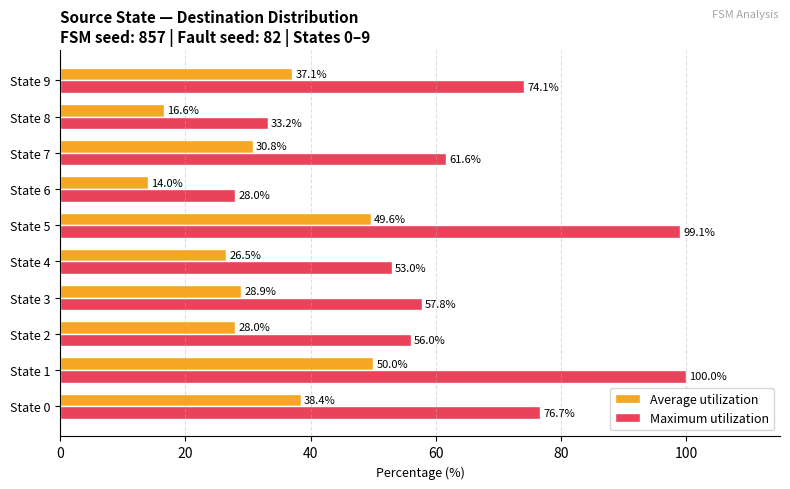

What is the average value of the Maximum utilization series?

64.0